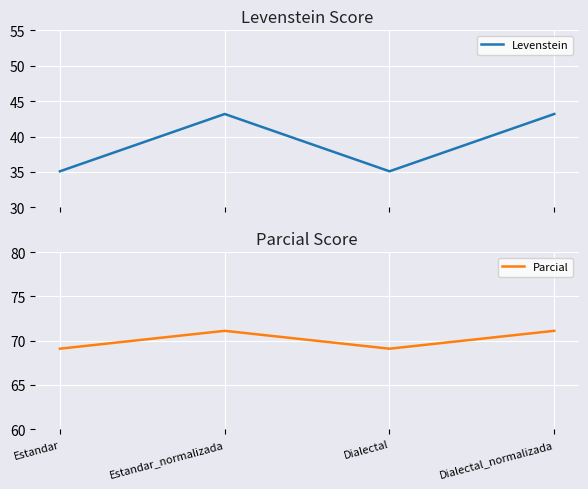

What is the difference between the maximum and minimum values in the Parcial series?

2.0